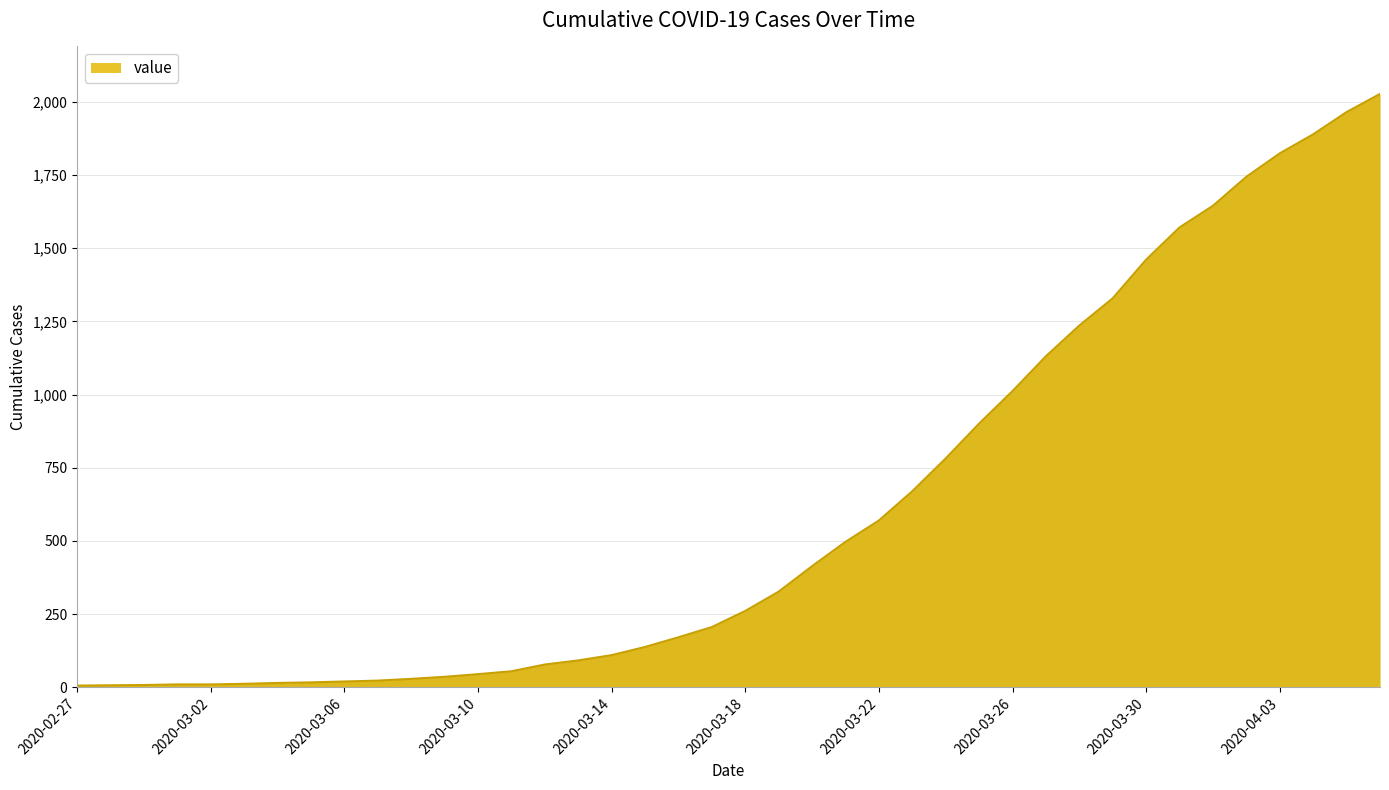

What is the maximum value shown in the chart?

2027